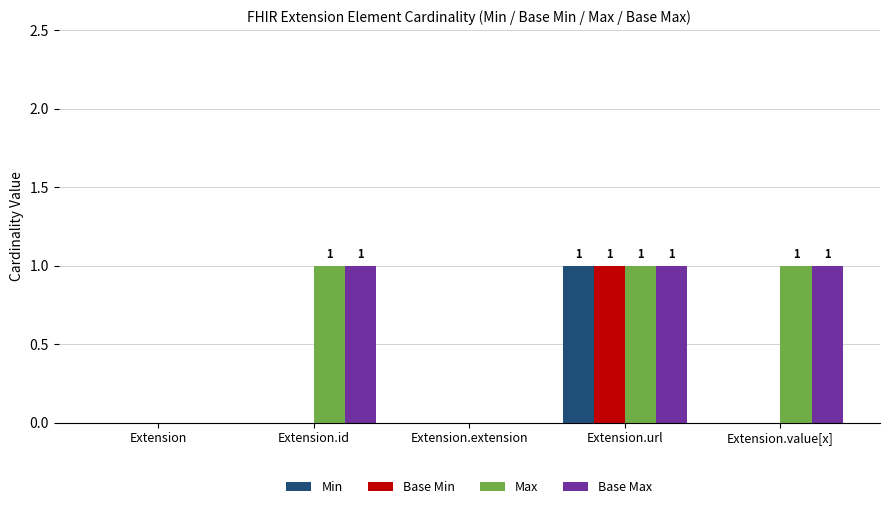

At which category is the sum across all series the highest?

Extension.url